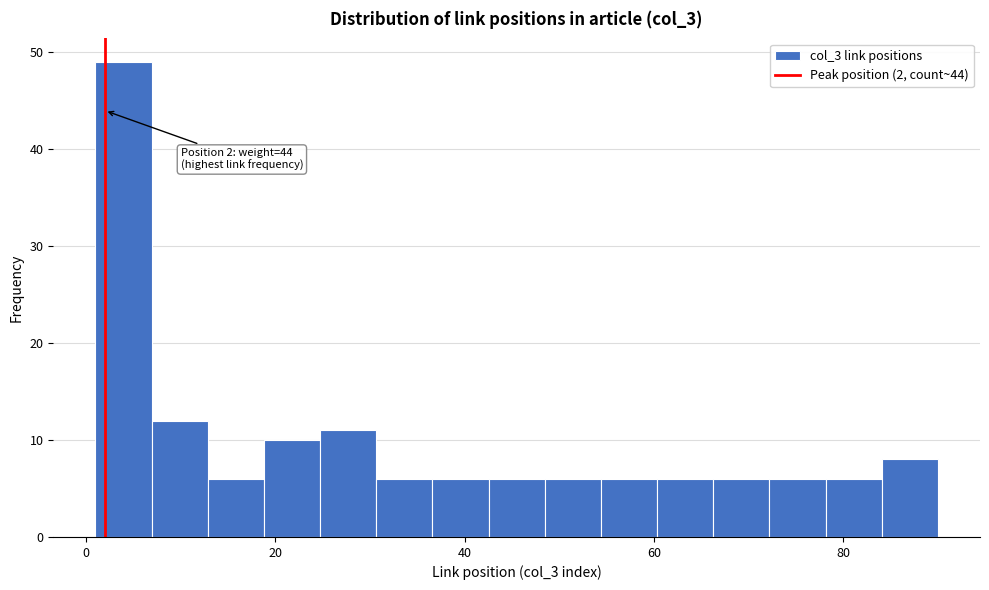

Read against the x-axis, roughly where is the centre of the tallest bar?

4